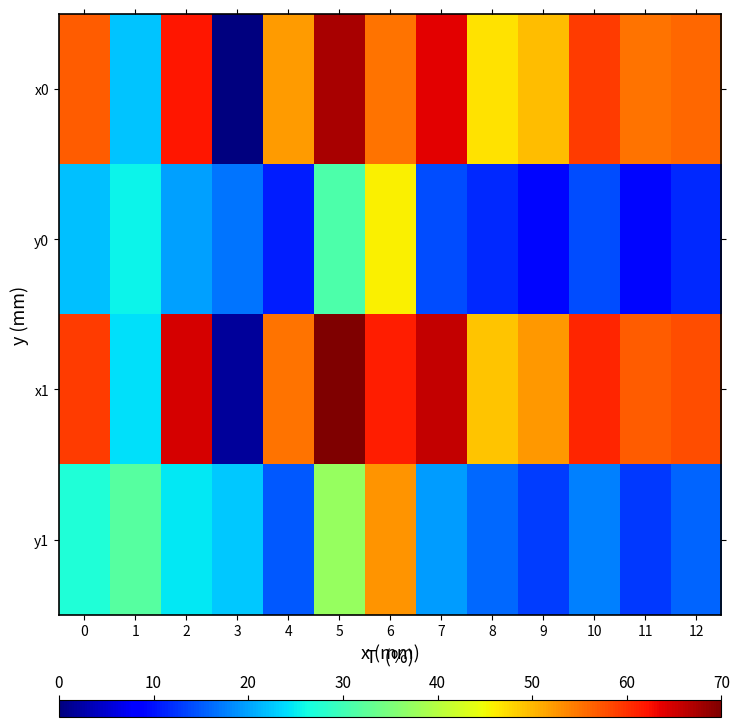

Which has a higher value, 12 or 5?

5